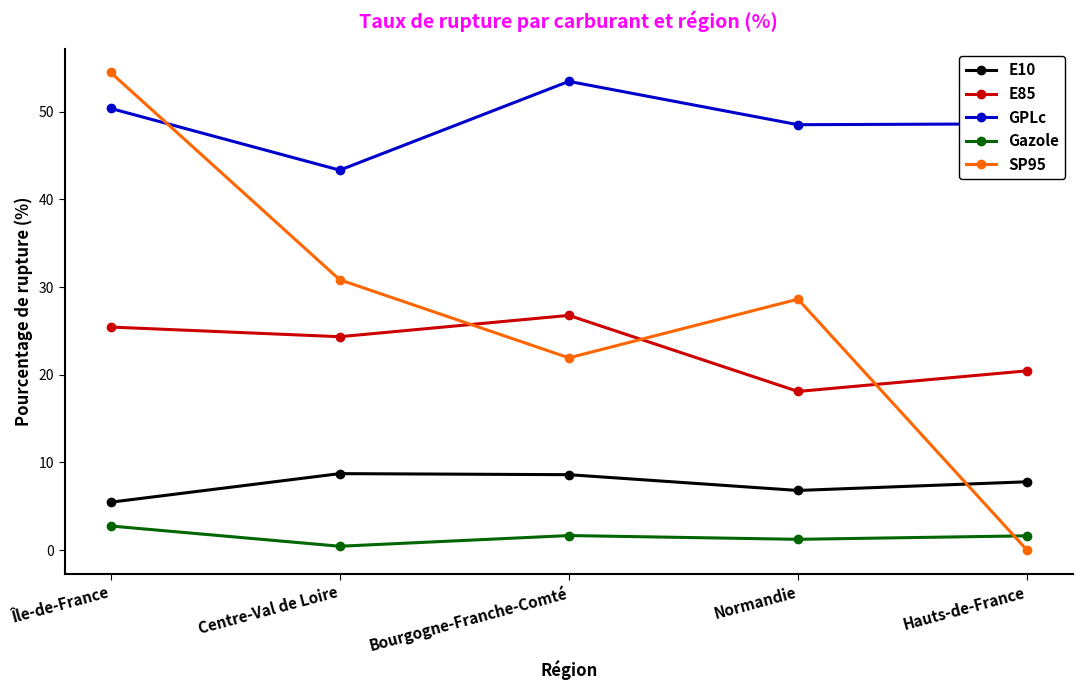

Which category has the lowest value in the E10 series?

Île-de-France